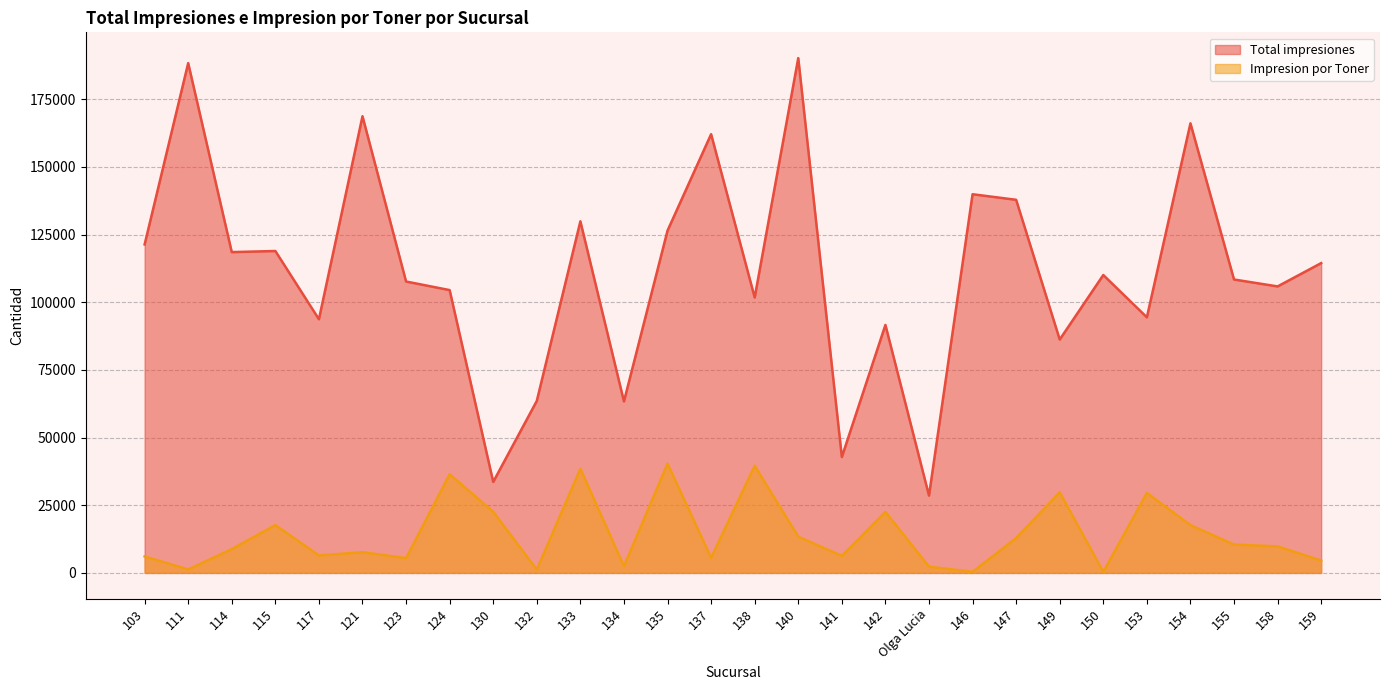

How many data points does each series have?

28